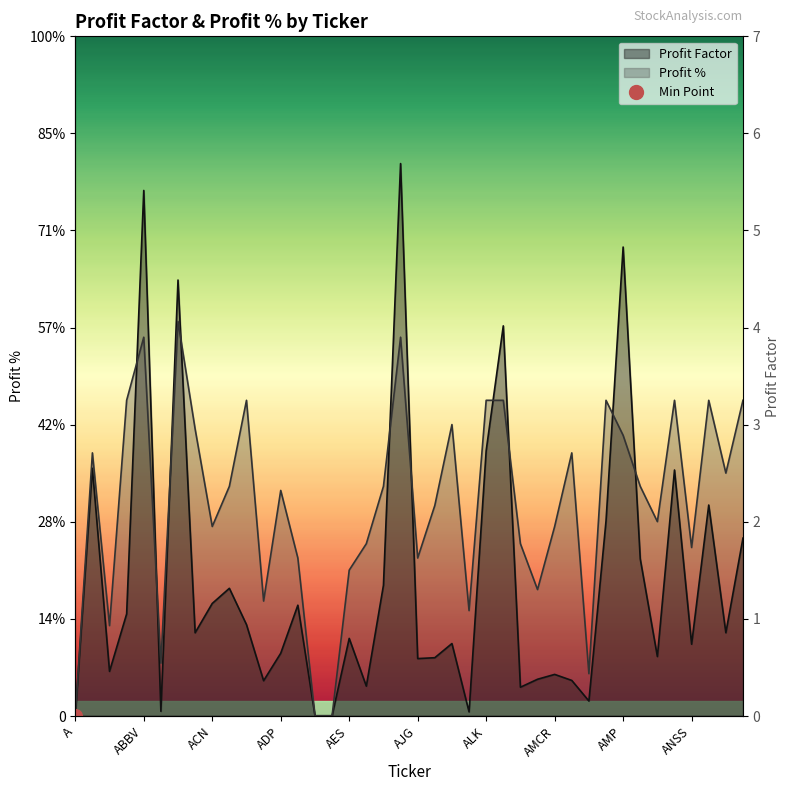

True or false: Profit % has a value of 3.0 at ALB.

True